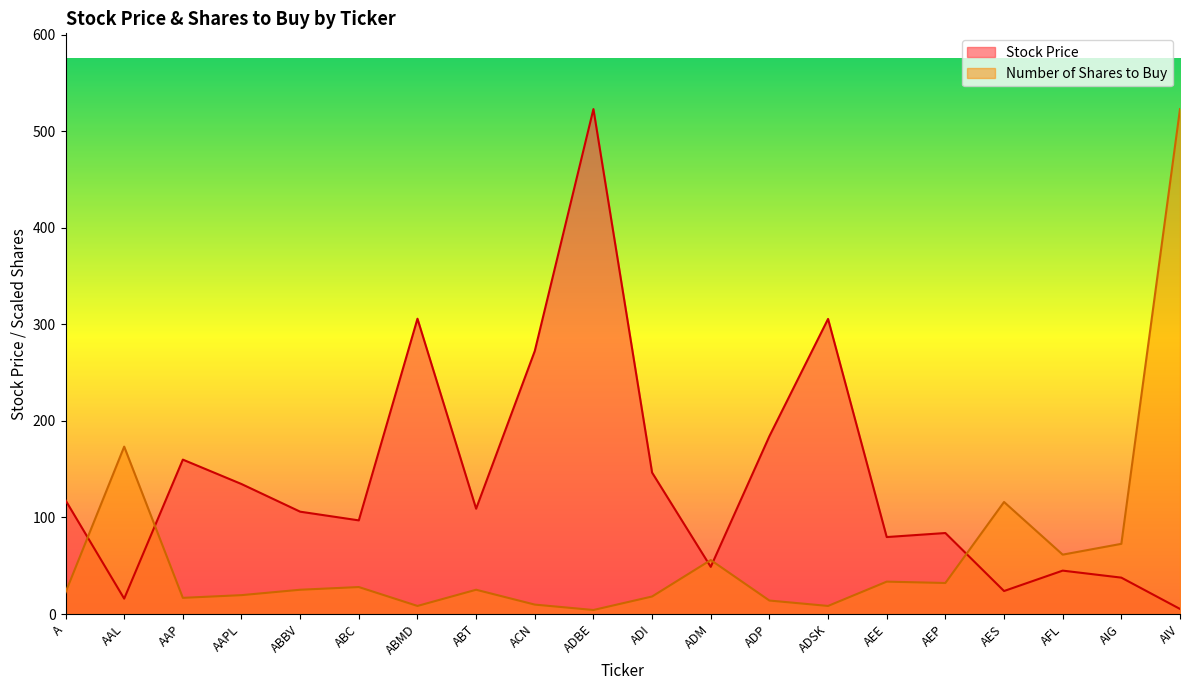

The value of Stock Price at AAL is 6.8. True or false?

False